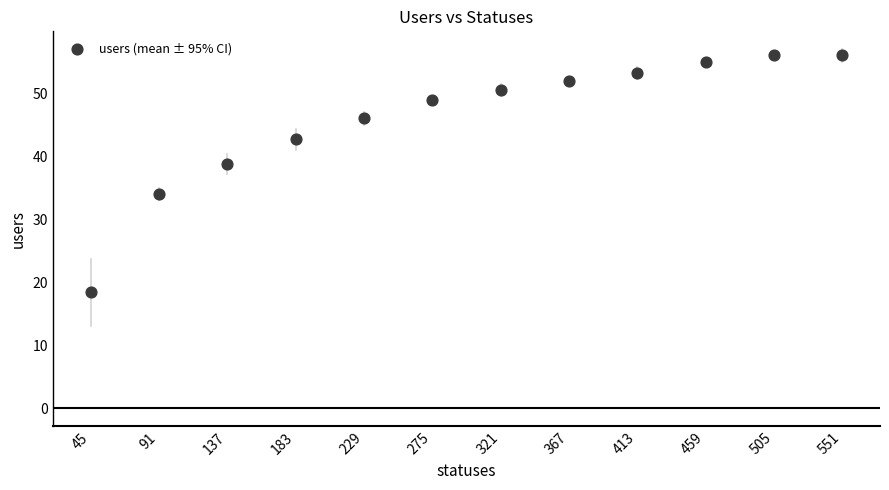

What Y value in the scatter plot is closest to 37?

38.8